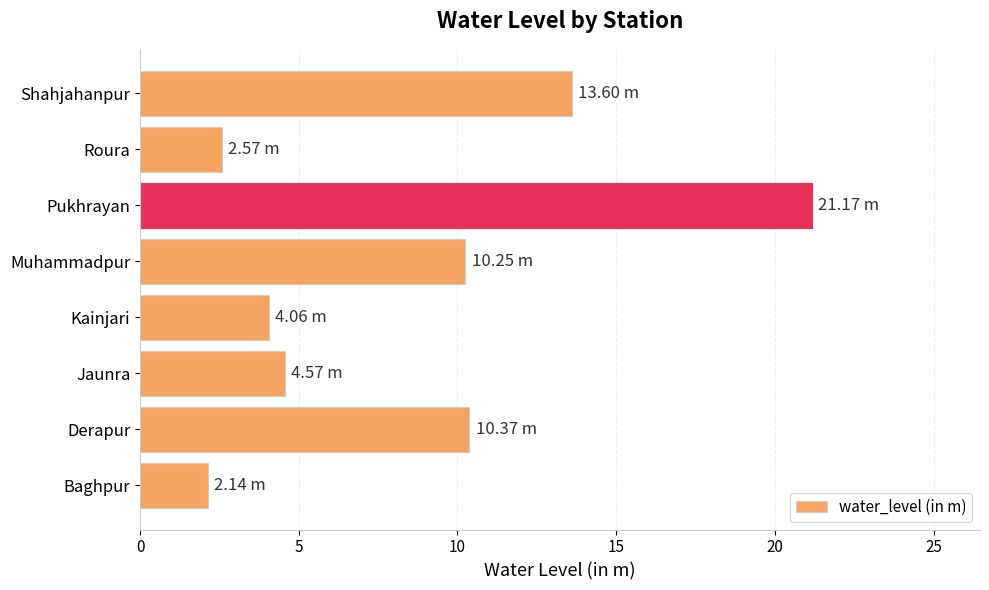

What is the sum of all values?

68.7